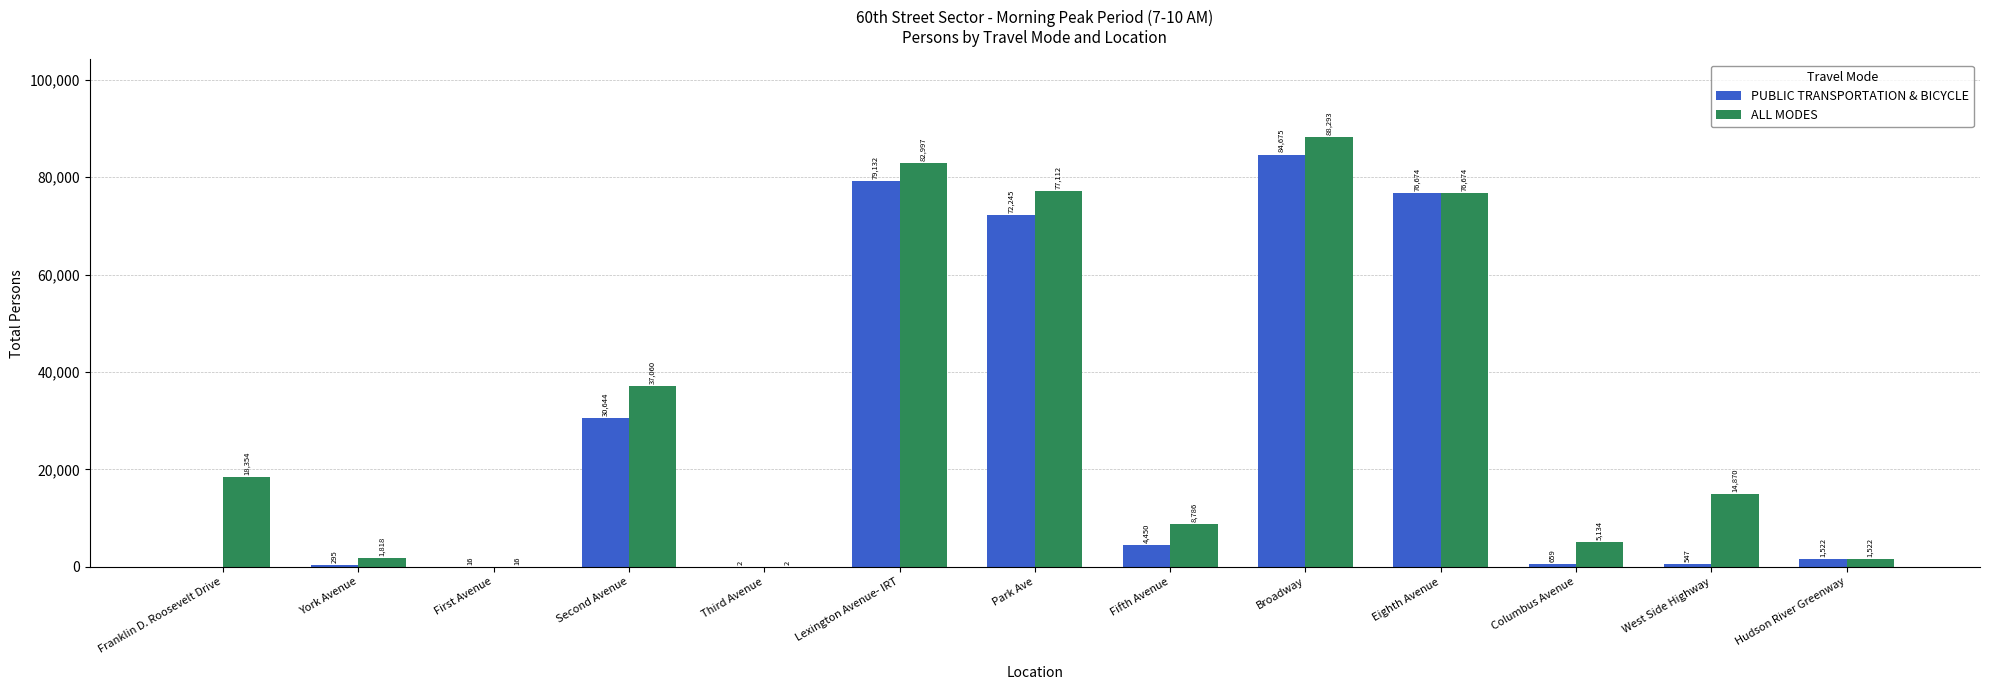

What is the sum of all ALL MODES values?

412638